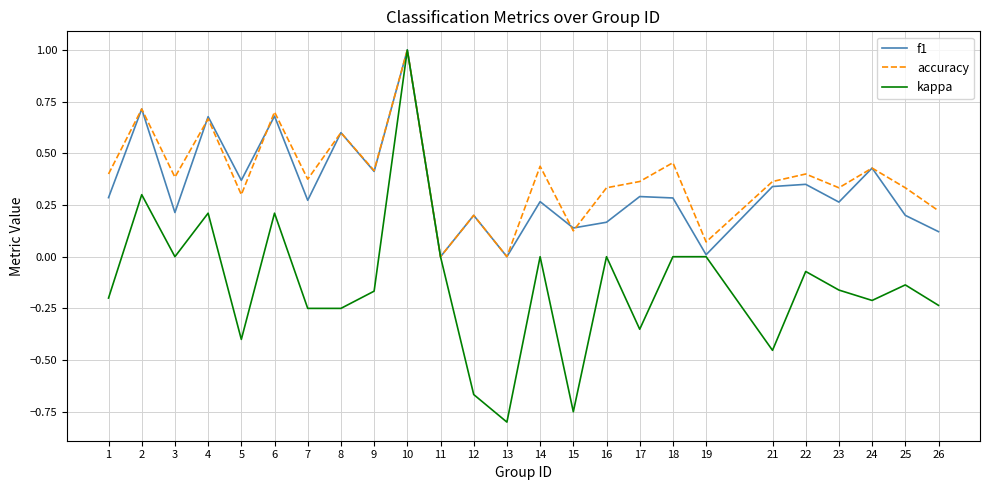

Which series changed the most between 4 and 13?

kappa